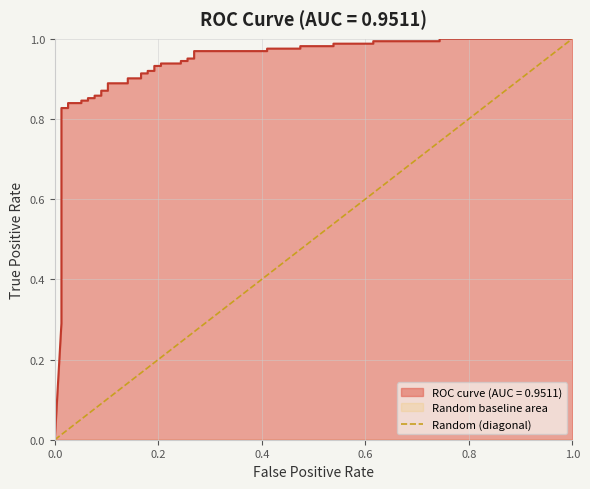

List the labels in order of value, largest first.

0.2, 0.0